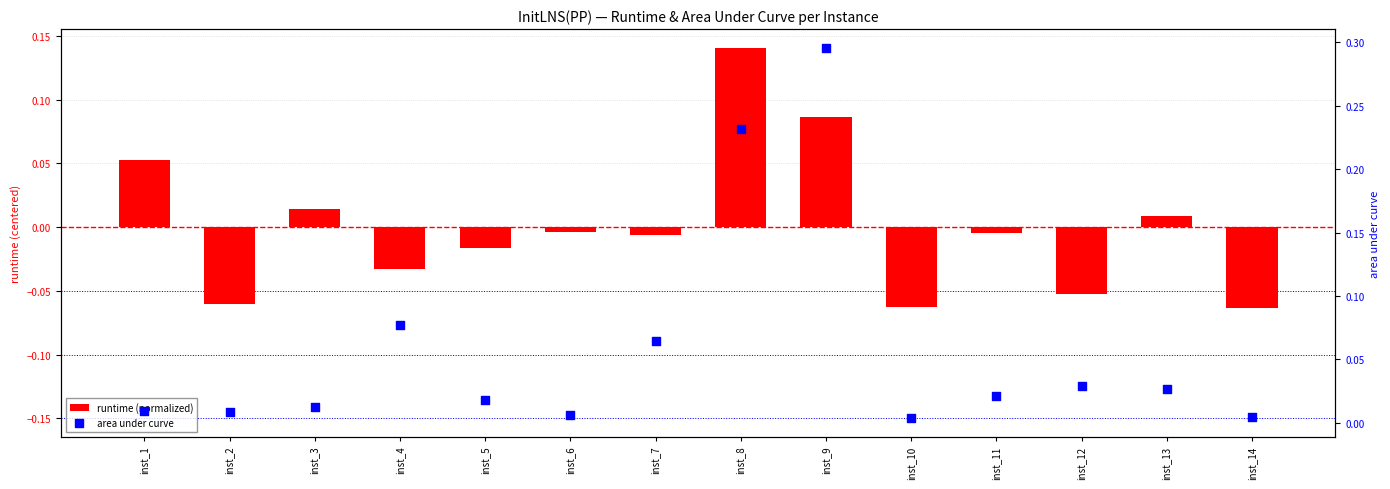

What are all the series names shown in the legend?

runtime (normalized), area under curve